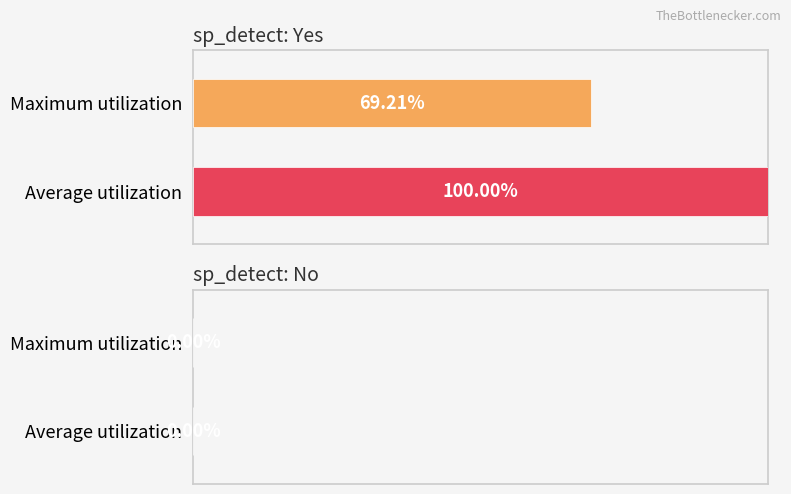

The value of Maximum utilization at sp_detect: Yes (spdet_tot avg) is 33.8. True or false?

False